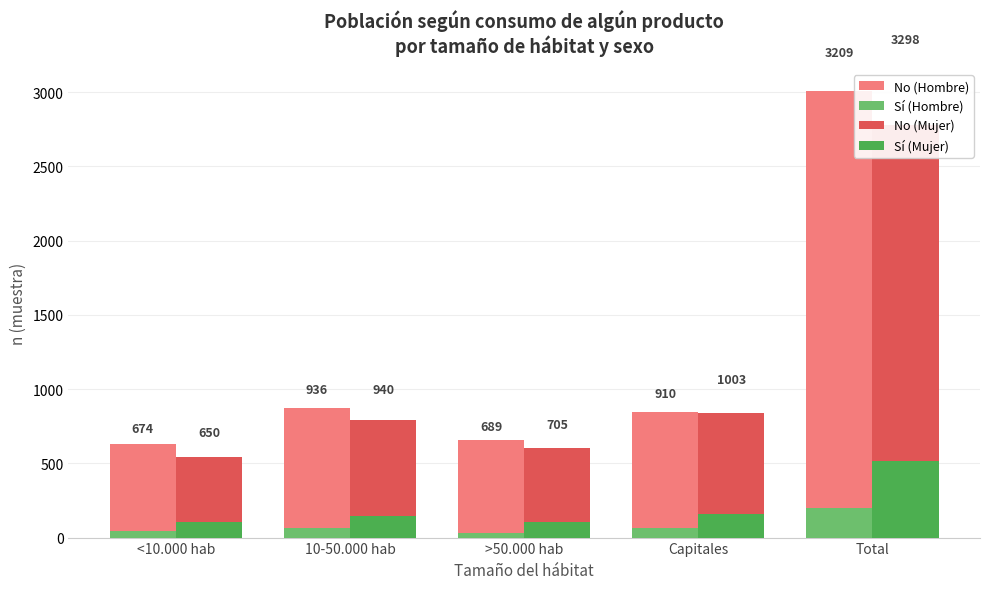

What is the total value across all series at Total?

6507